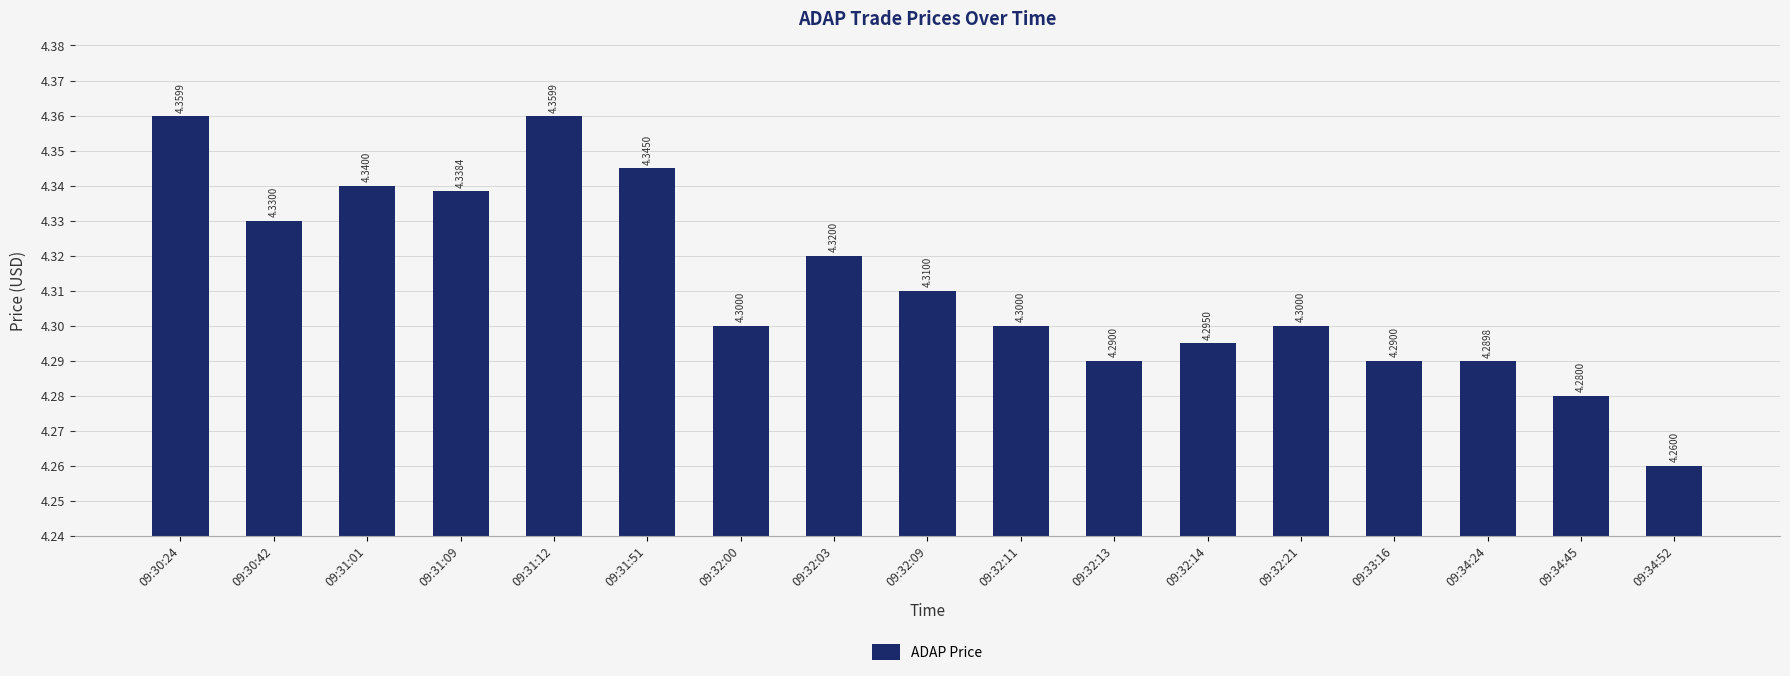

How many data points does each series have?

17